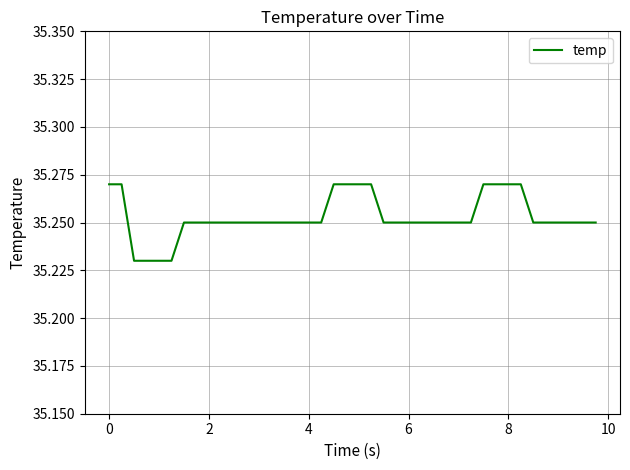

How many lines are shown in the chart?

1